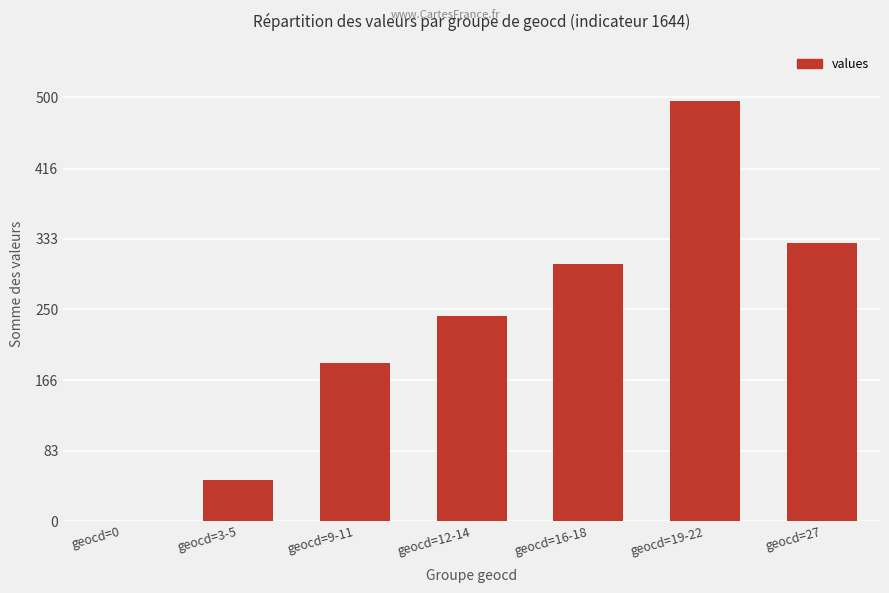

What value does the data have at geocd=27, to the nearest 10?

330